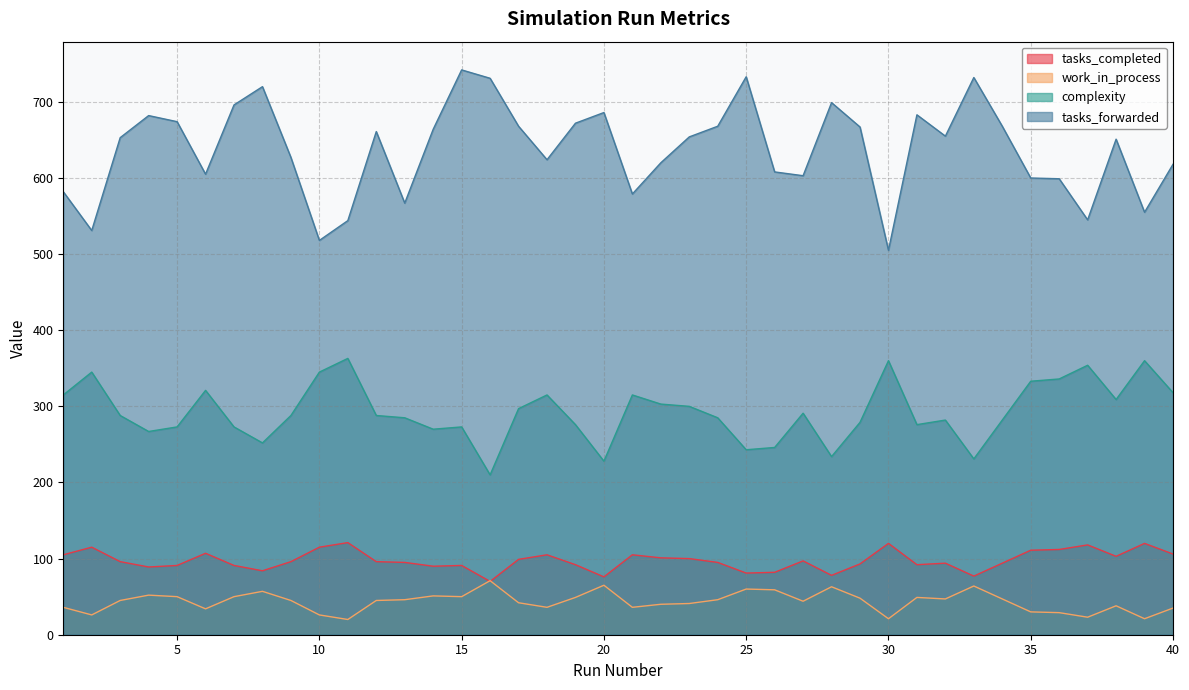

What are all the series names shown in the legend?

tasks_completed, work_in_process, complexity, tasks_forwarded